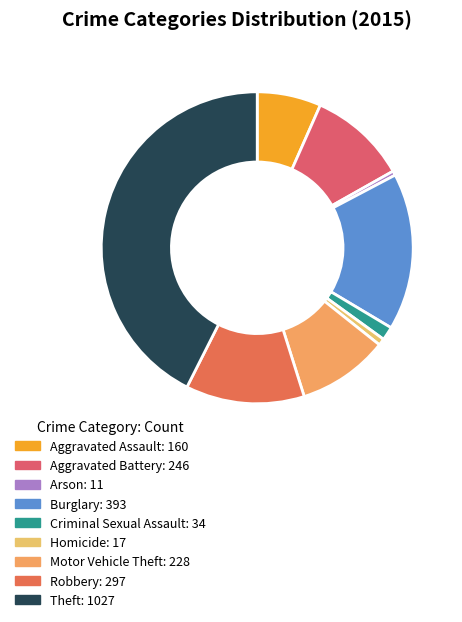

What percentage is the Criminal Sexual Assault slice, to the nearest percent?

1%